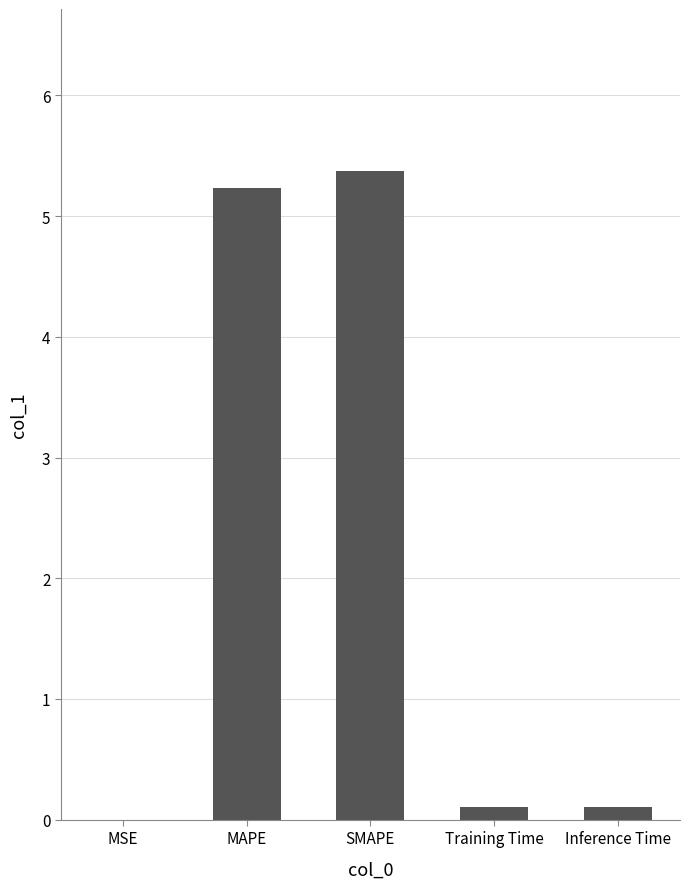

The chart shows a value of 5.4 at SMAPE. True or false?

True